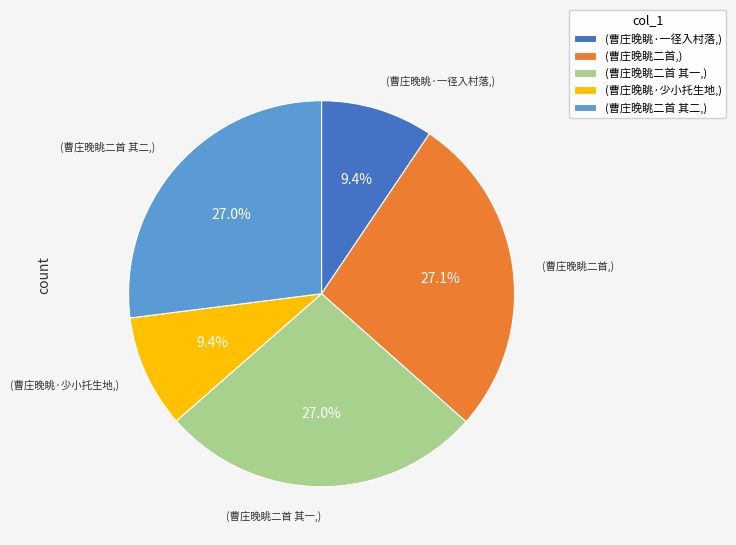

Is the sum of (曹庄晚眺二首,) and (曹庄晚眺·少小托生地,) greater than half?

No